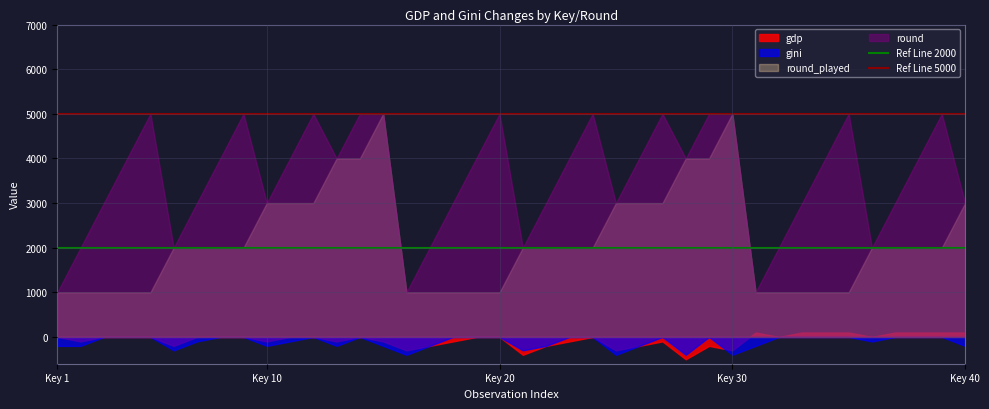

True or false: round and gdp cross at least once.

False